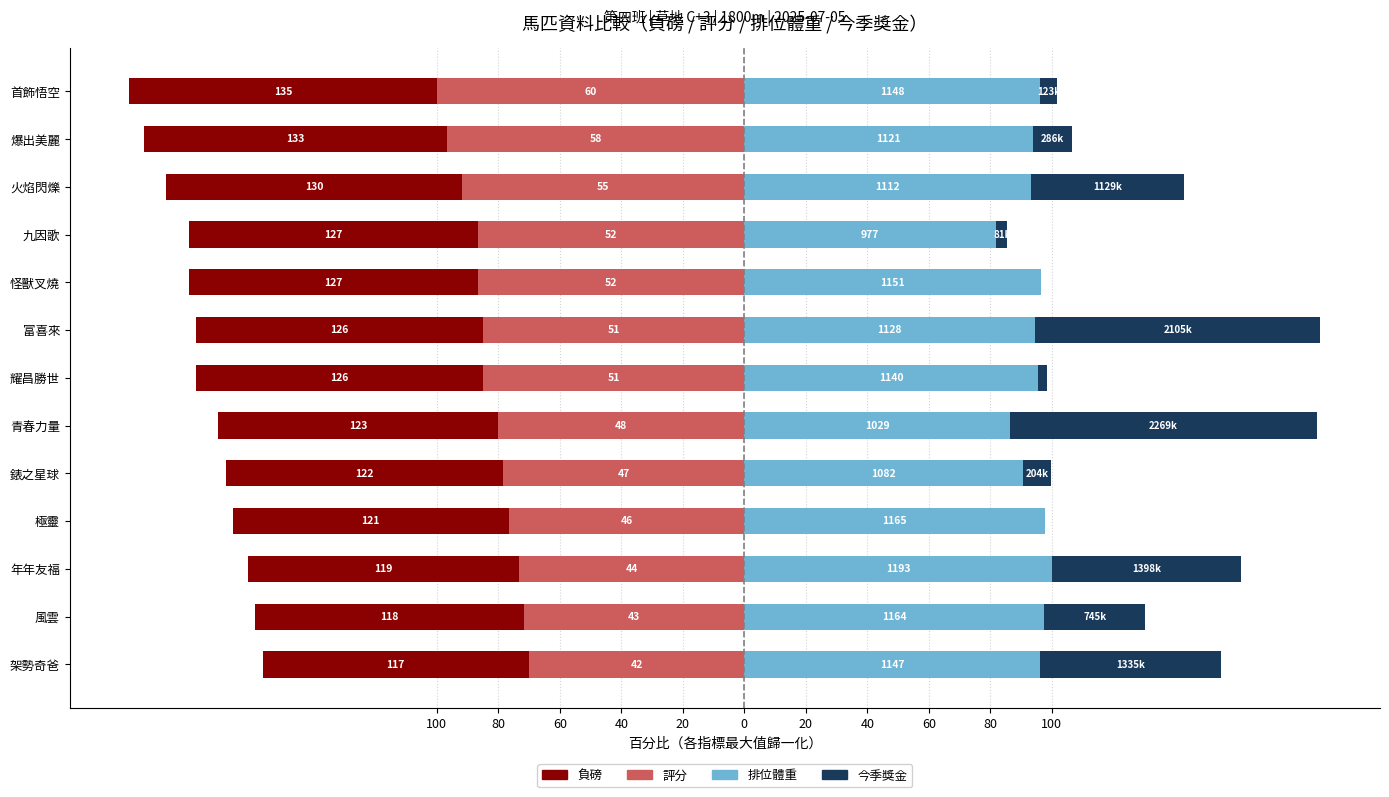

The 今季獎金 series shows 58.9 at 架勢奇爸. True or false?

True